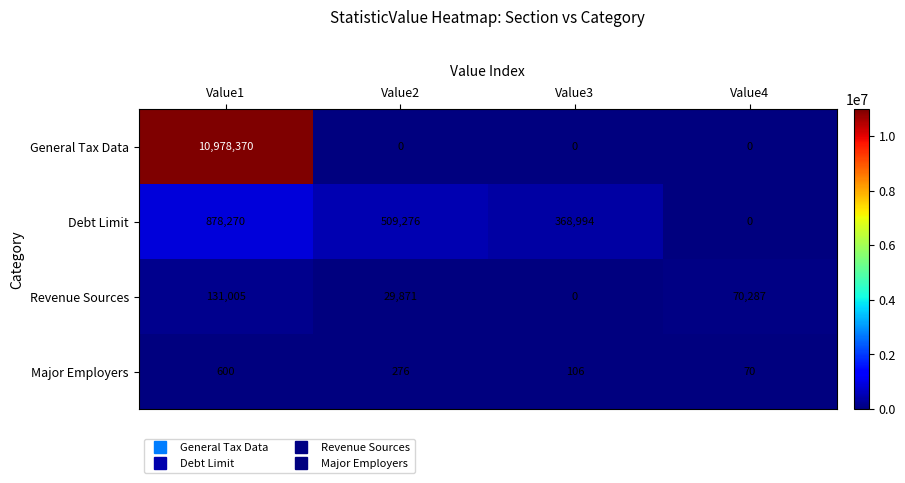

At which label is Revenue Sources closest to 65502?

Value4